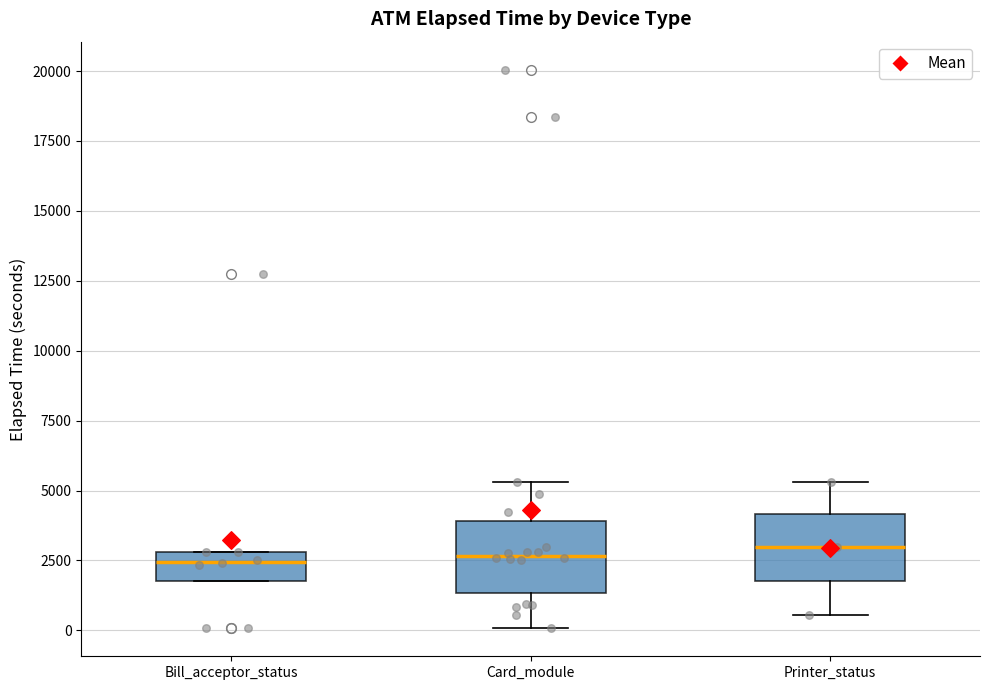

Where does the median line of the box for Card_module sit on the y-axis? The values are not printed on the chart, so give them approximately, as read against the axis.

2500